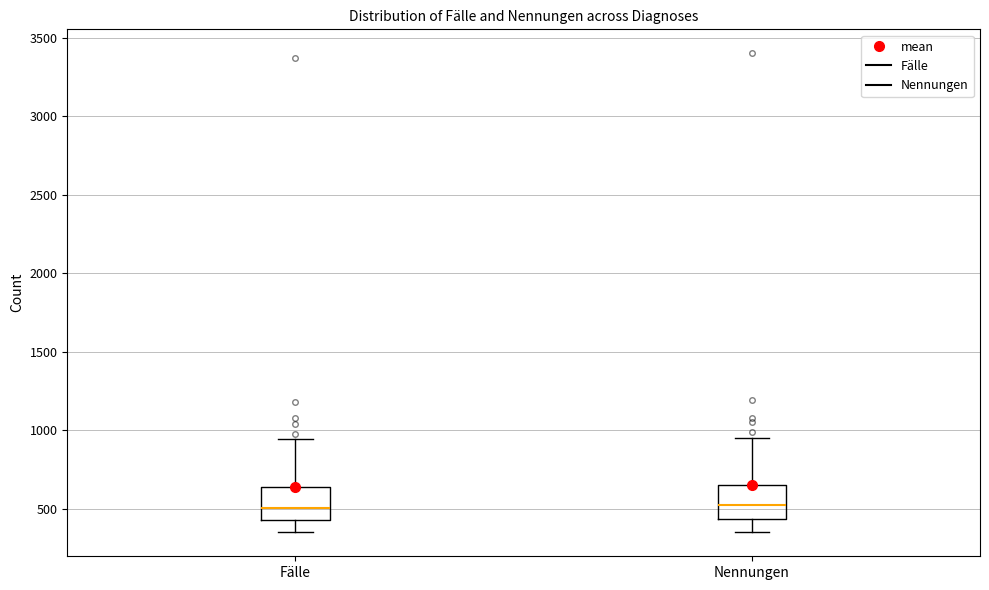

Reading left to right, read every box against the y-axis: the position of its median line, the range the box covers, and the ends of its whiskers. The values are not printed on the chart, so give them approximately, as read against the axis.

Fälle: median 500, box 450 to 650, whiskers 350 to 950
Nennungen: median 550, box 450 to 650, whiskers 350 to 950